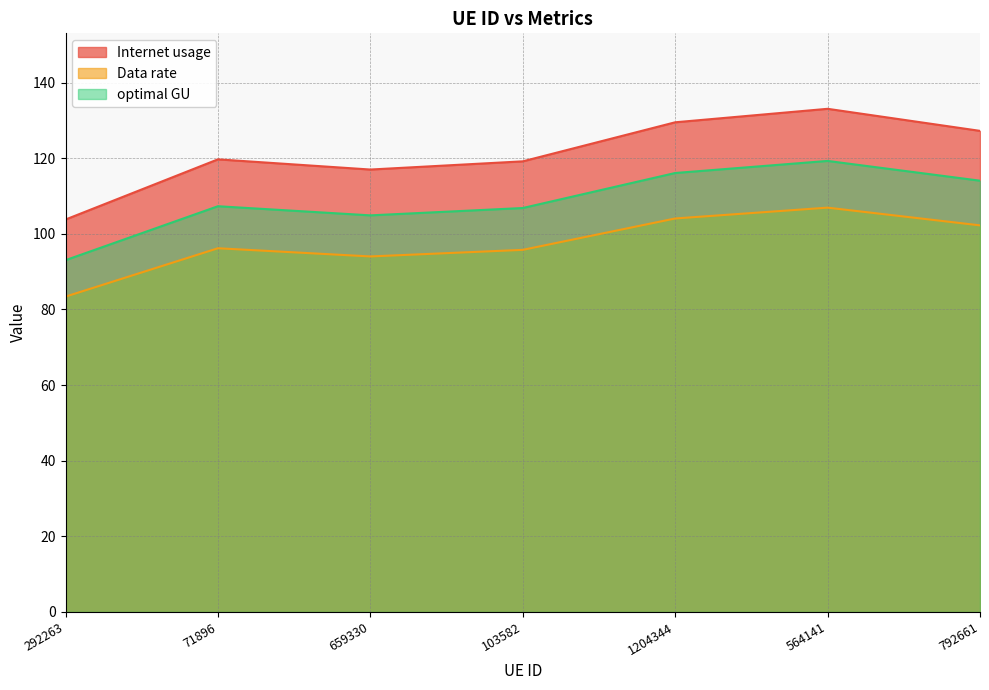

True or false: Internet usage and Data rate intersect in this chart.

False